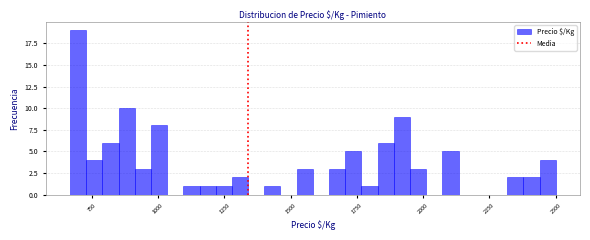

Around what value on the x-axis is the tallest bar? Give the approximate position of its centre, as read against the axis.

700